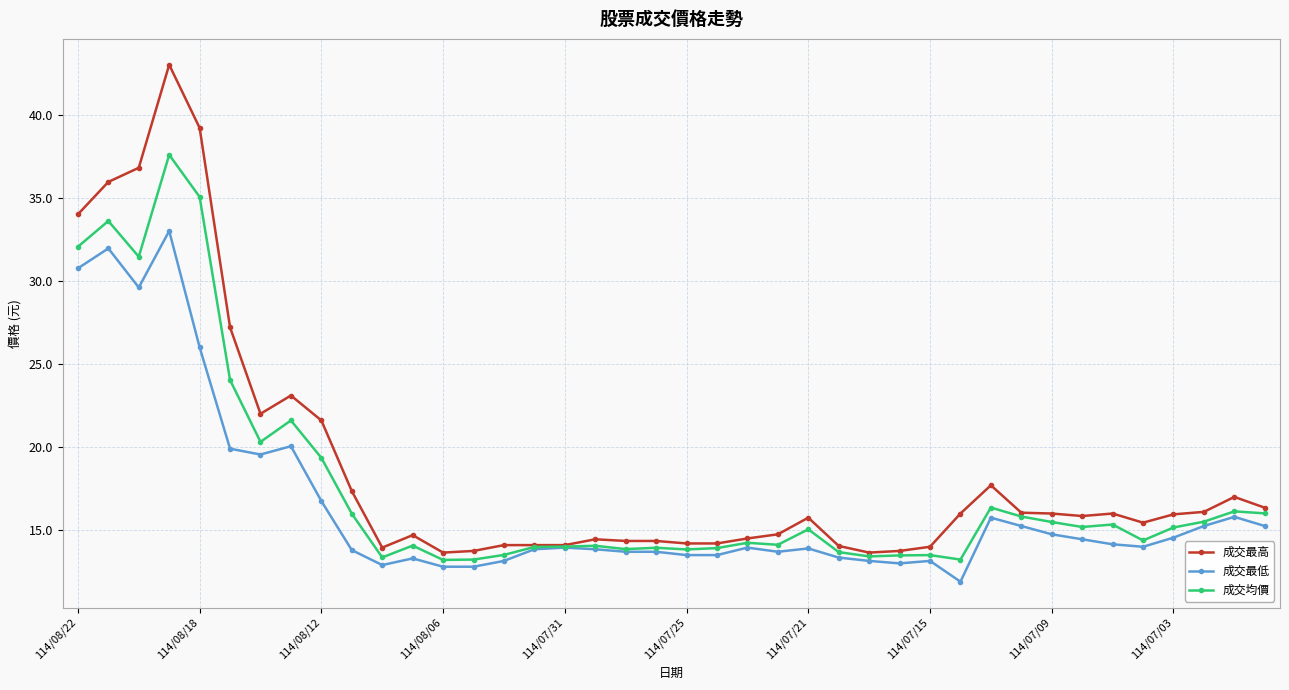

True or false: 成交最高 has more than 2 interior local peaks.

True